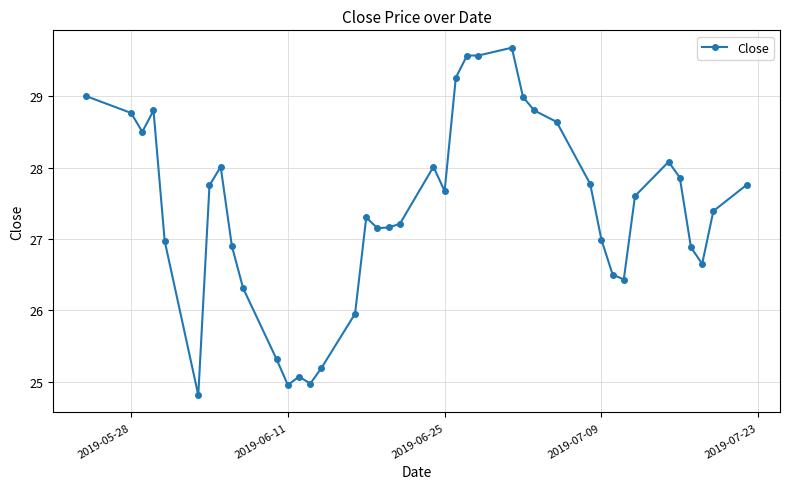

True or false: the data has more than 2 interior local peaks.

True